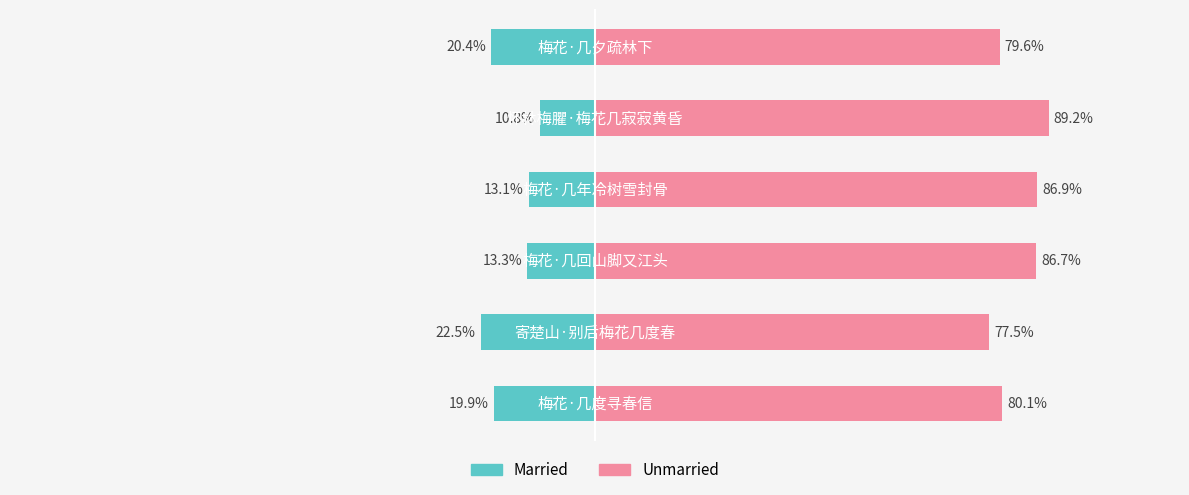

Rank the series by their average value, from highest to lowest.

Unmarried, Married